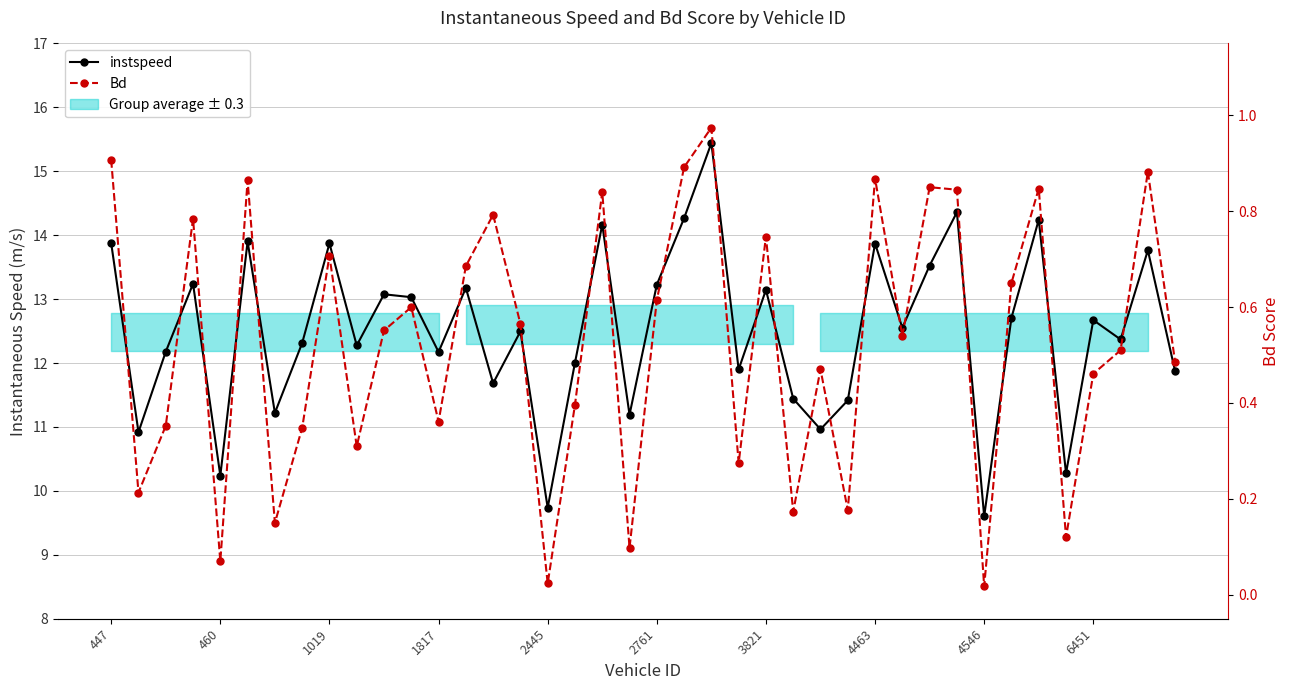

Which series has the widest spread of values?

instspeed